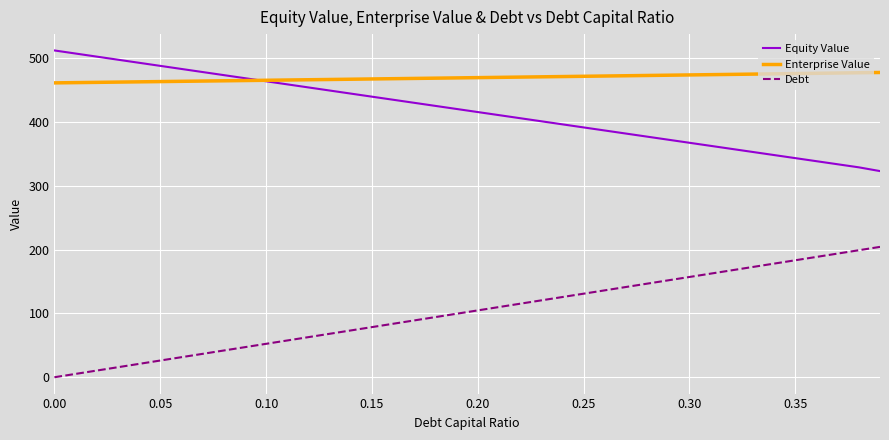

What is the minimum value for Enterprise Value?

461.2